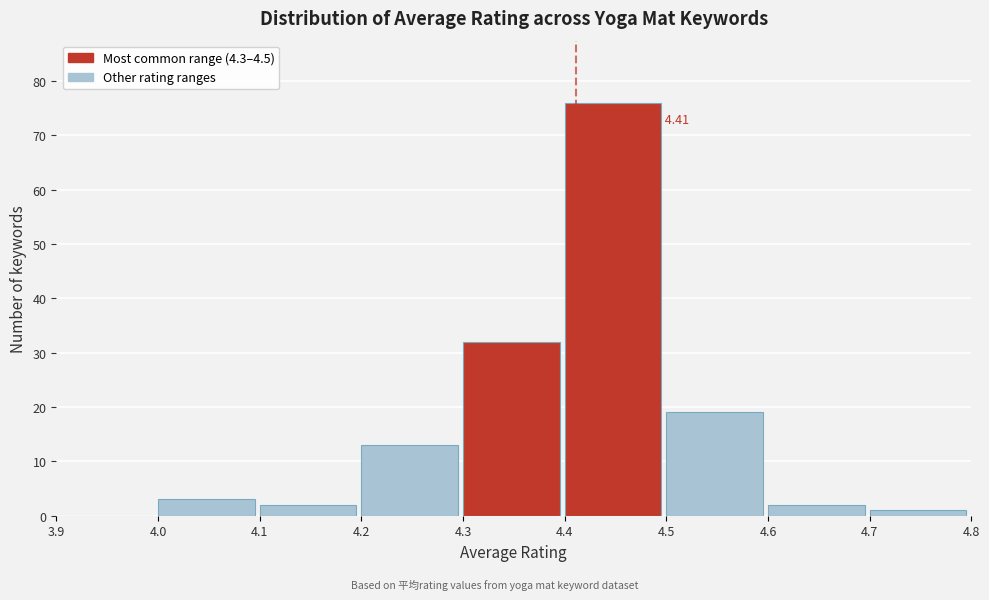

Over which range of the x-axis is the bar tallest?

4.4 to 4.5